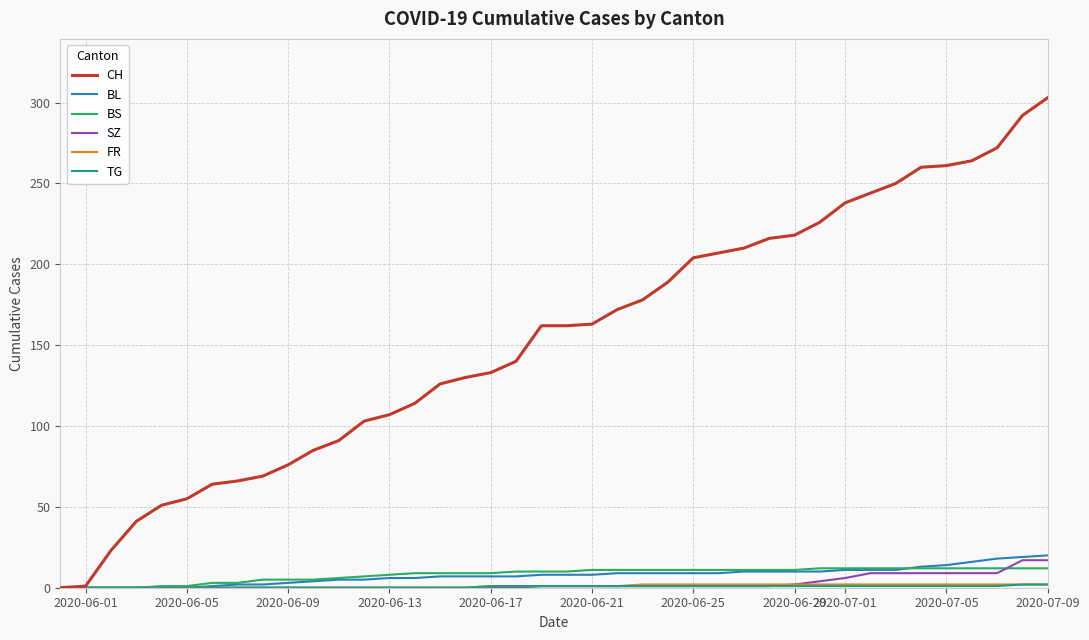

Which series has the largest range (max minus min)?

CH